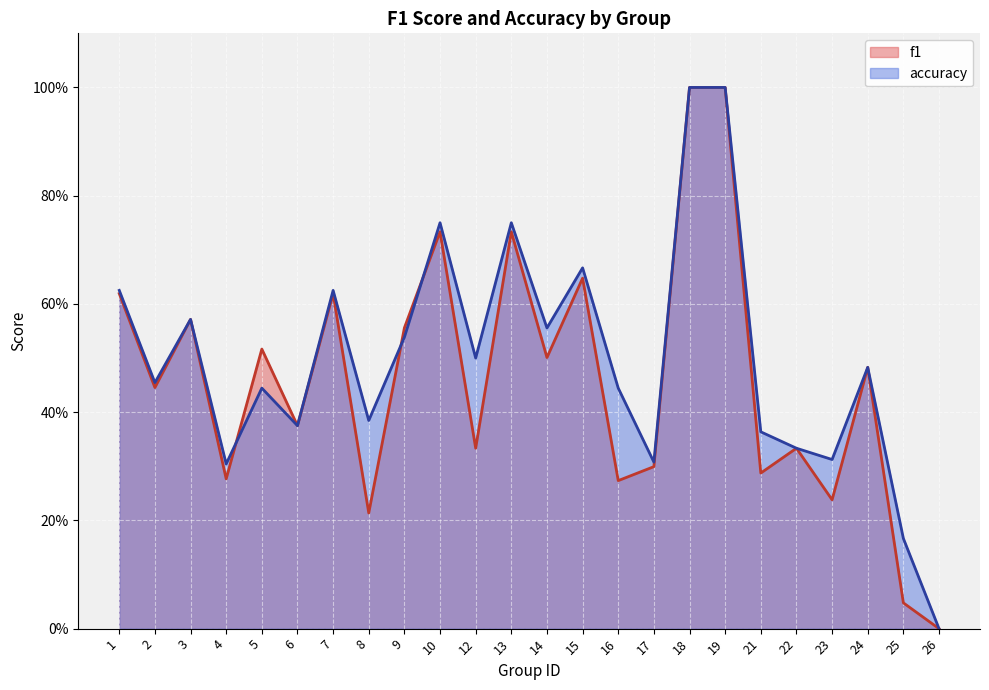

What is the difference between the f1 values at 14 and 12?

0.2